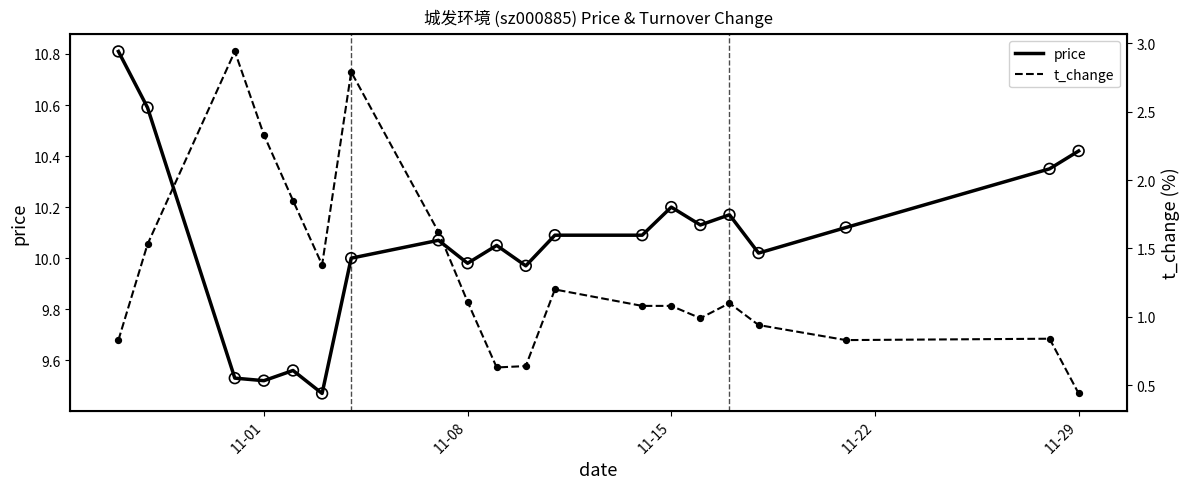

Which series has the largest Y range (max minus min)?

t_change